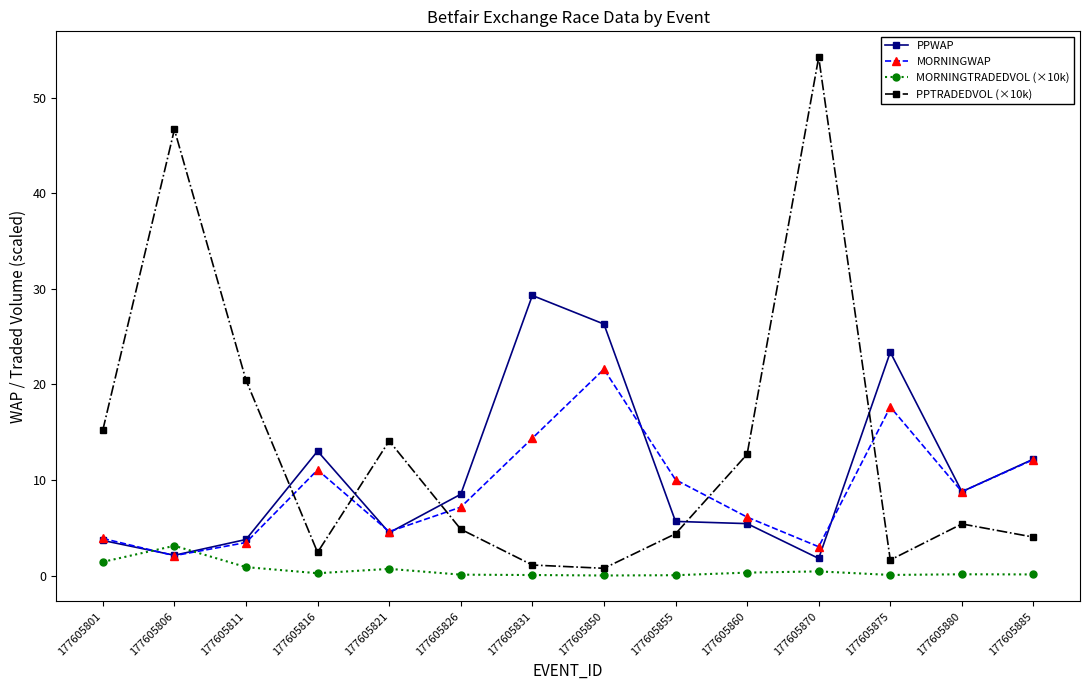

Rank the series by their maximum value, from lowest to highest.

MORNINGTRADEDVOL (×10k), MORNINGWAP, PPWAP, PPTRADEDVOL (×10k)